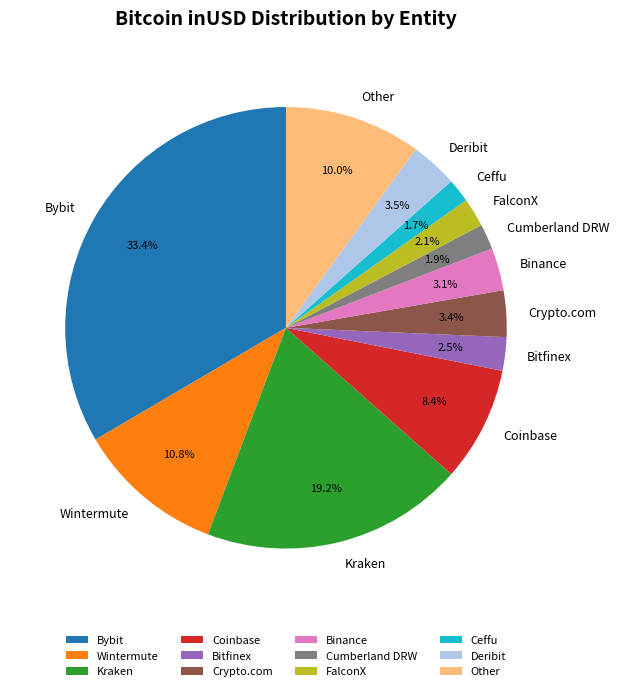

What is the total percentage of Other and Ceffu?

11.7%